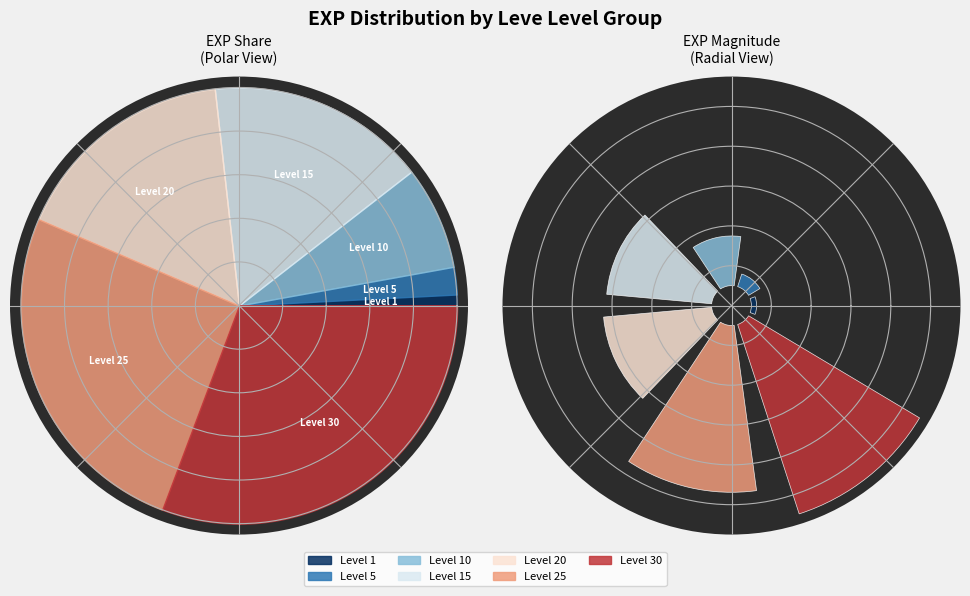

What is the change in value from 5 to 10?

-370